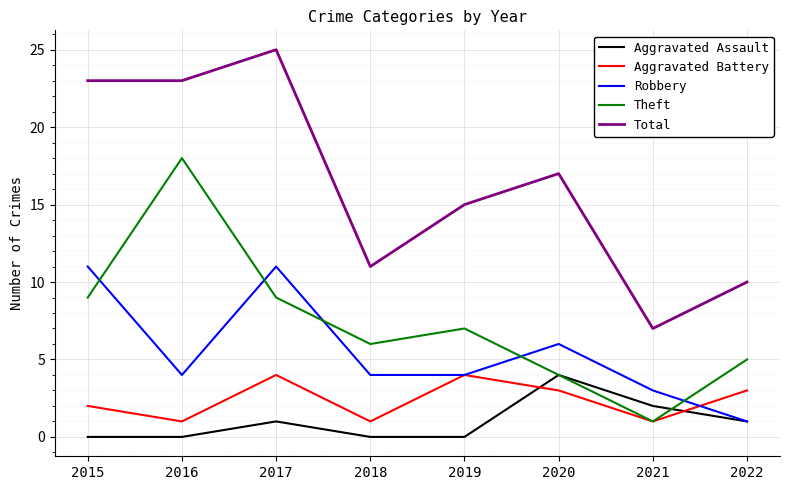

Which series has the widest spread of values?

Total